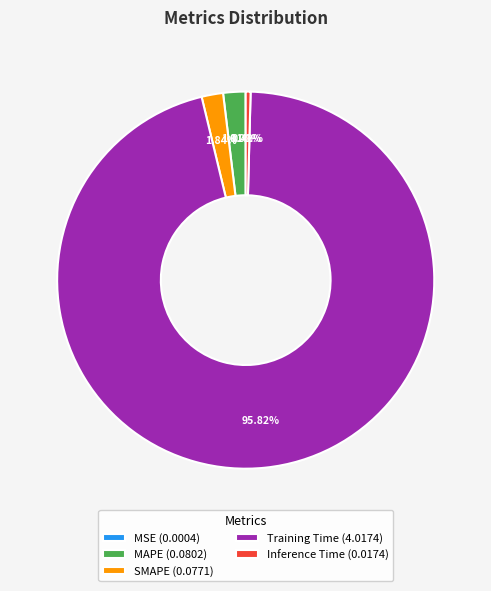

Is there any slice that represents more than half of the pie?

Yes